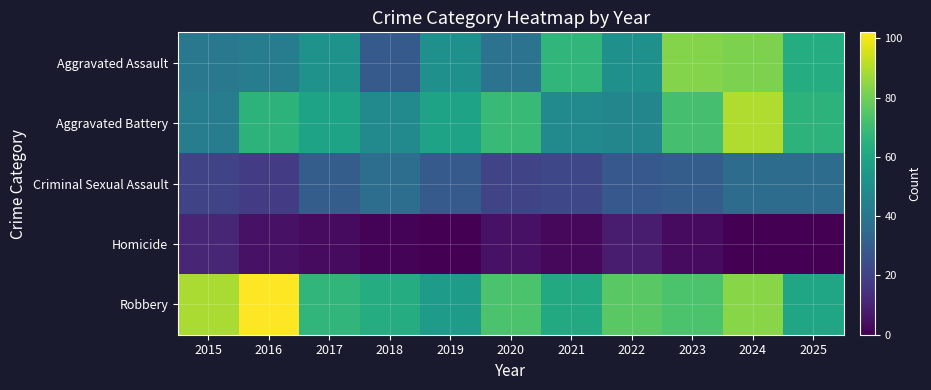

At which category is the sum across all series the highest?

2024